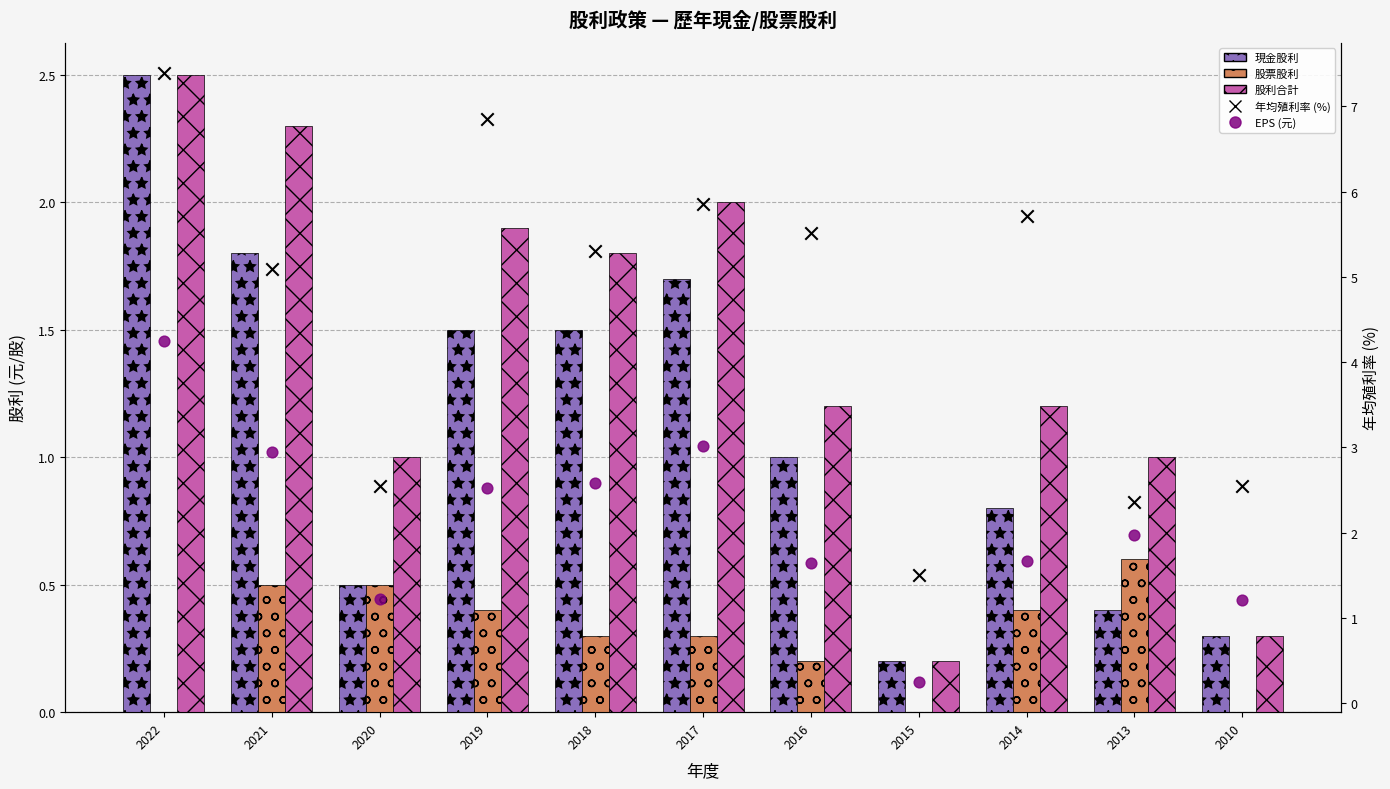

What is the total value across all series at 2010?

4.4